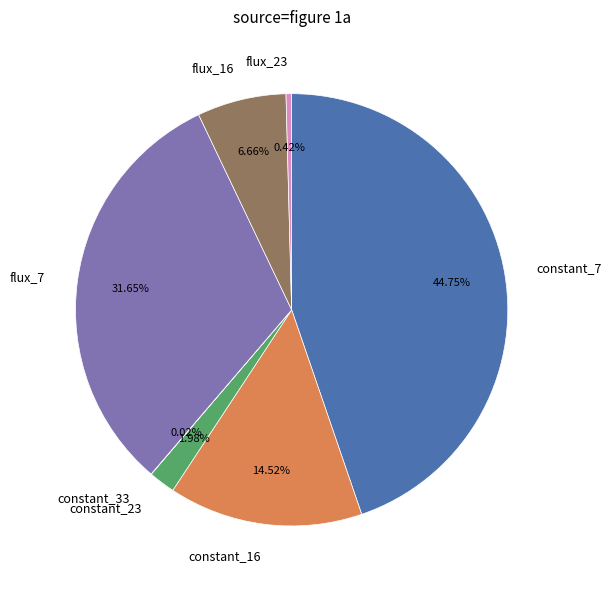

The flux_23 slice represents 0% of the pie. True or false?

True